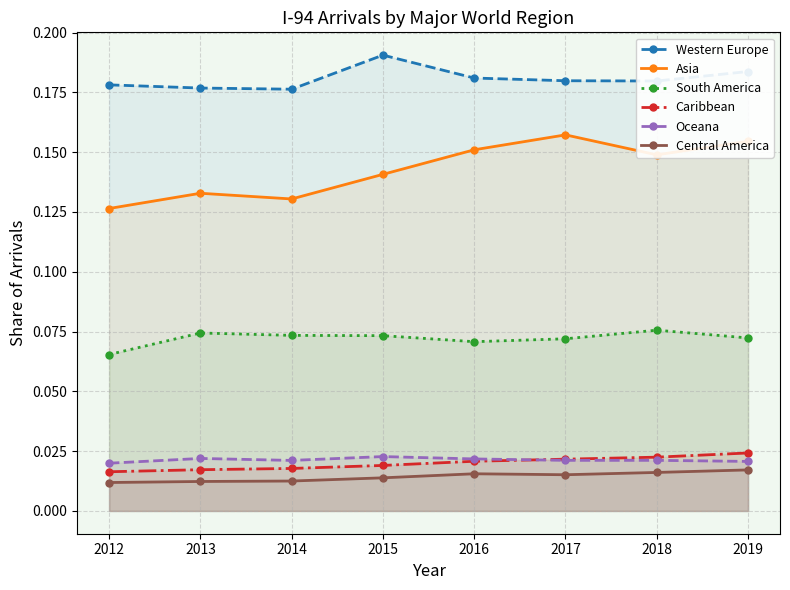

List the series in order of their peak value, highest first.

Western Europe, Asia, South America, Caribbean, Oceana, Central America